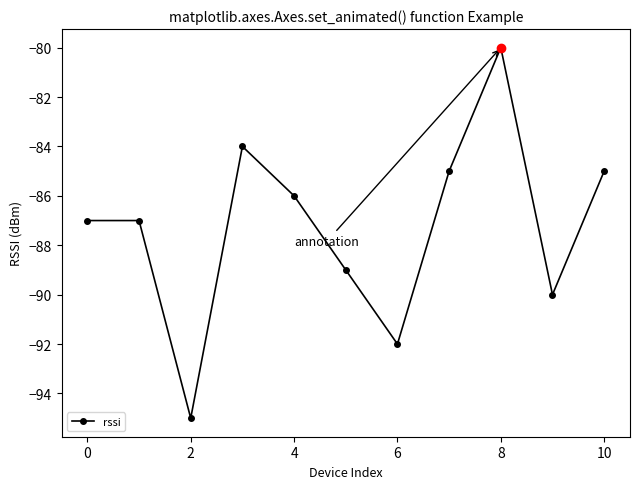

What is the greatest value displayed?

-80